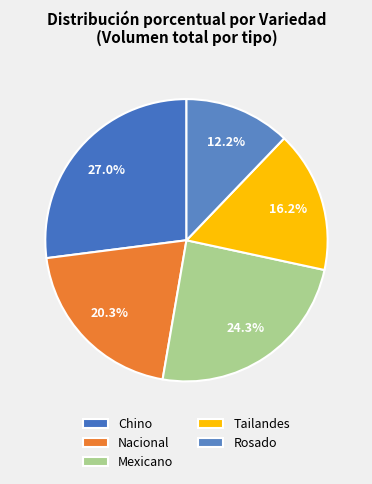

Rank the categories by value from highest to lowest.

Chino, Mexicano, Nacional, Tailandes, Rosado